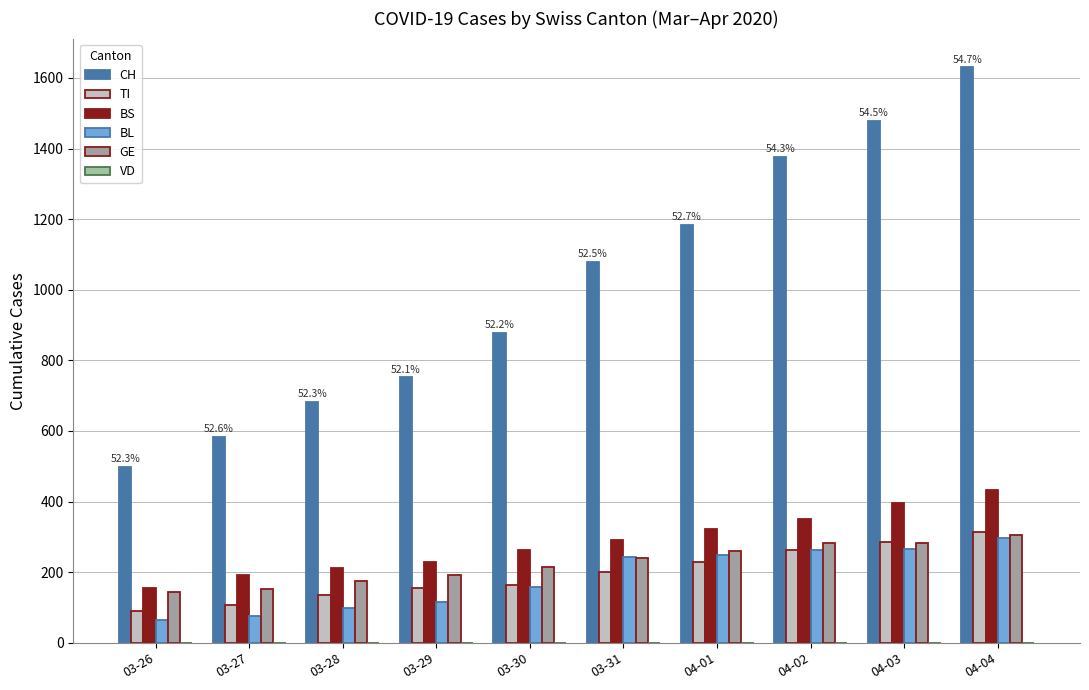

What is the total value across all series at 03-30?

1679